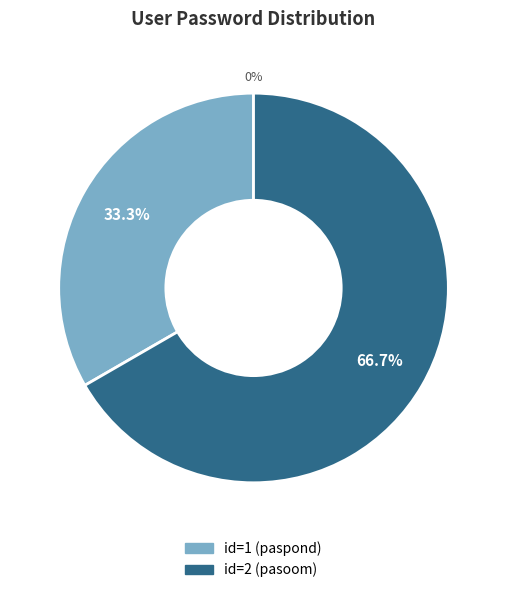

What is the total percentage of 2 and 1?

100.0%